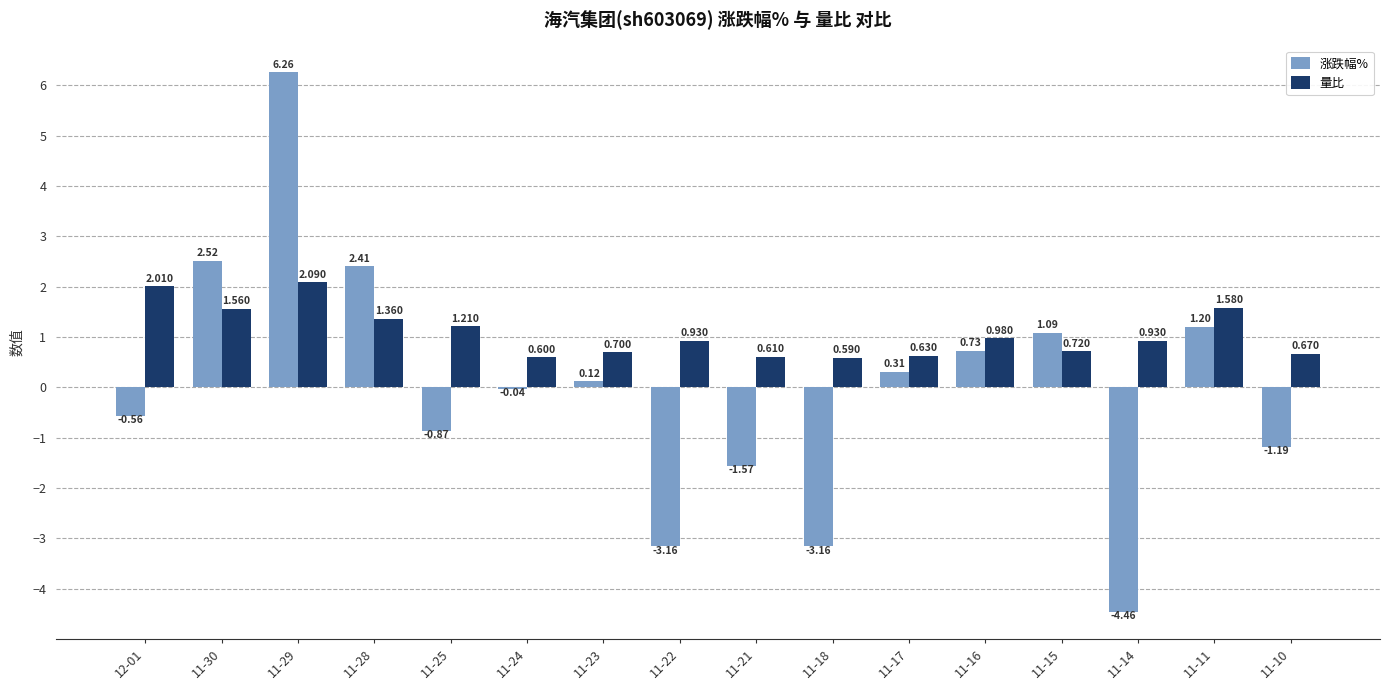

How many values in the 涨跌幅% series exceed 0?

8